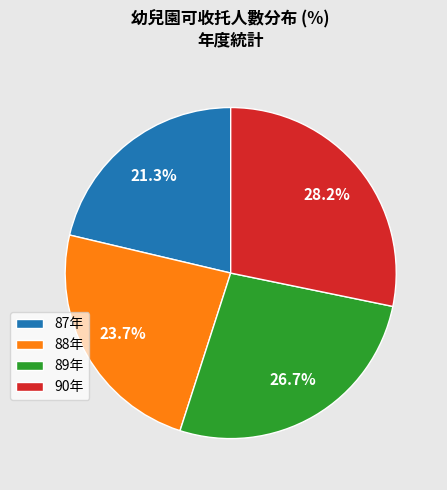

Which has a higher value, 88年 or 87年?

88年